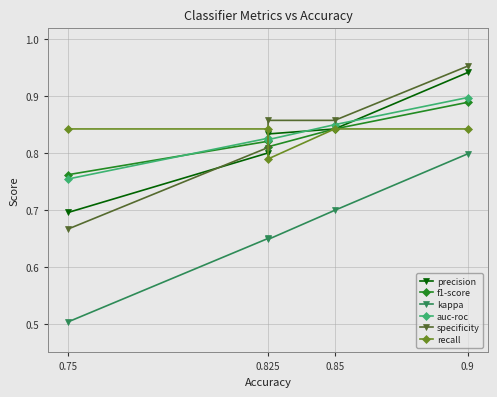

Is it true that f1-score equals 1.6 at 0.9?

False